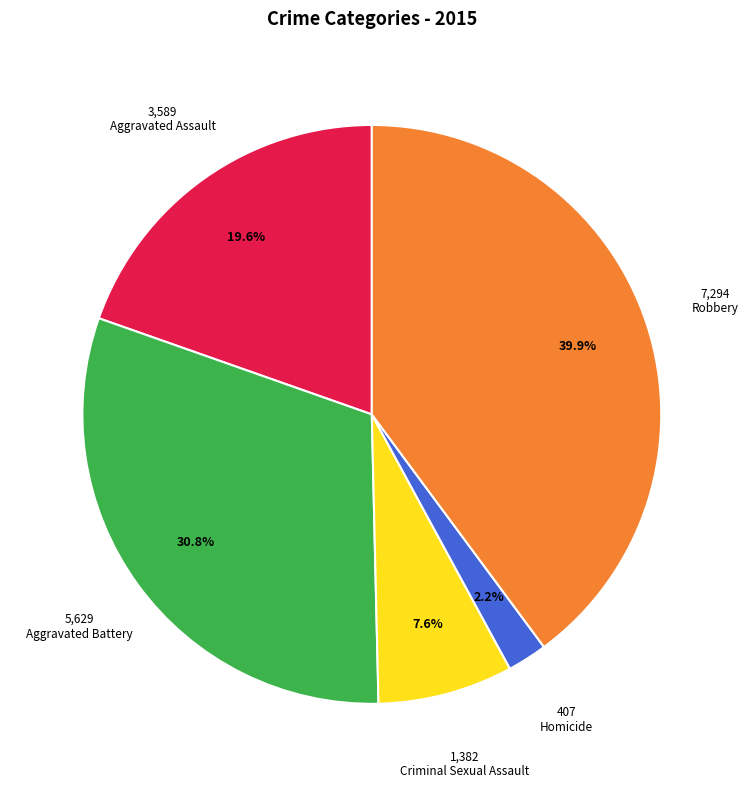

Is there a majority slice in this chart?

No